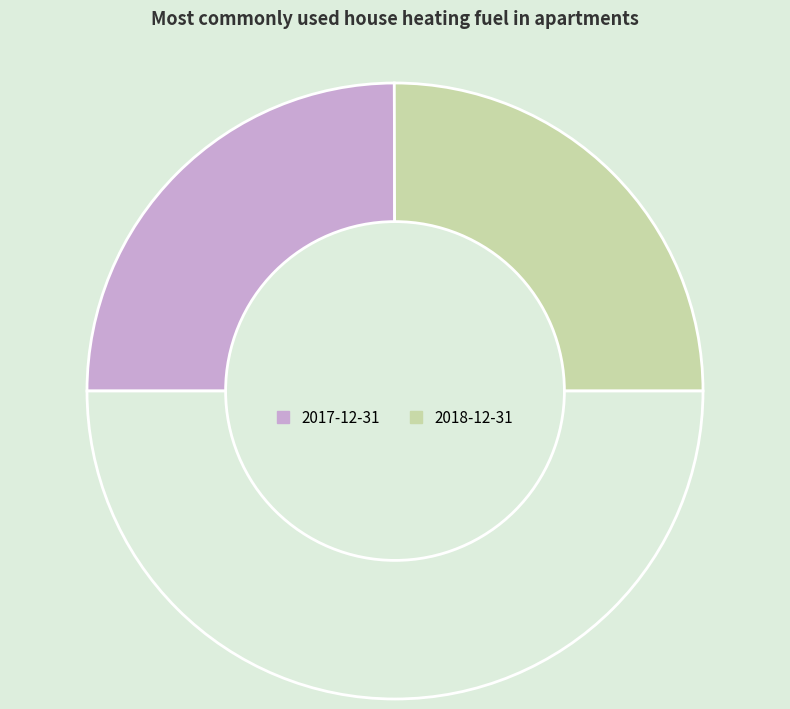

Count the number of slices in the pie.

3